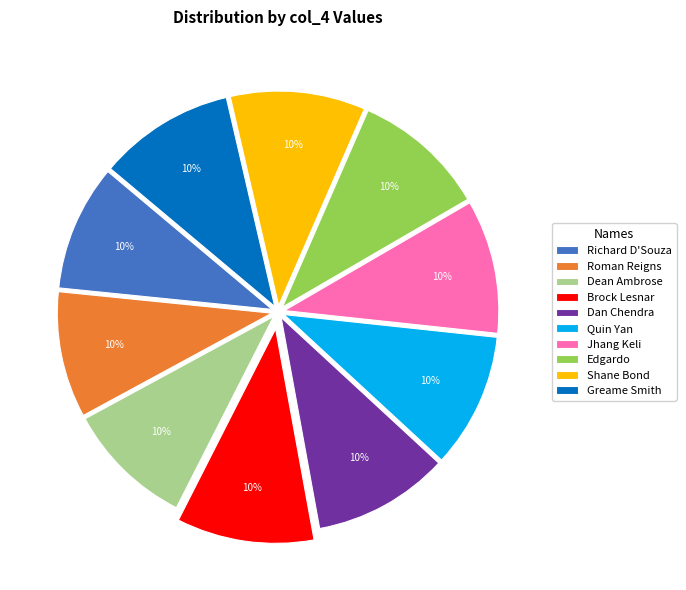

What percentage is the Edgardo slice, to the nearest percent?

10%